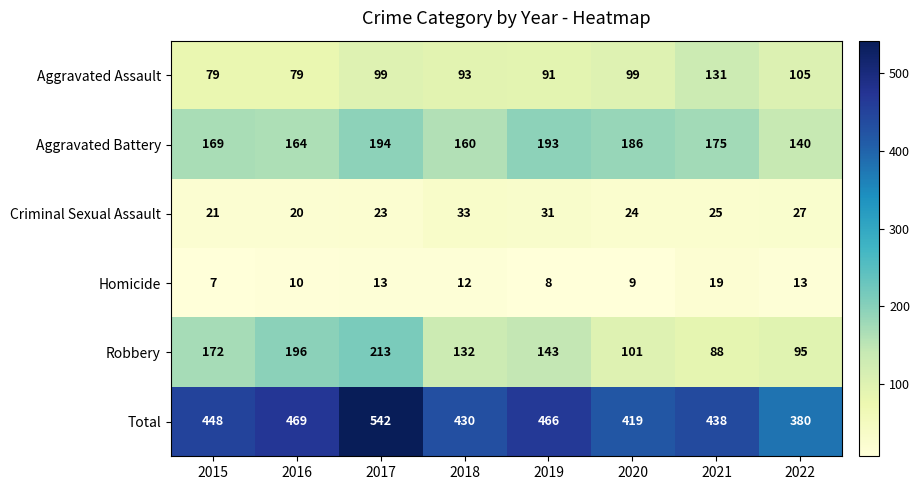

How many distinct data groups are displayed?

6